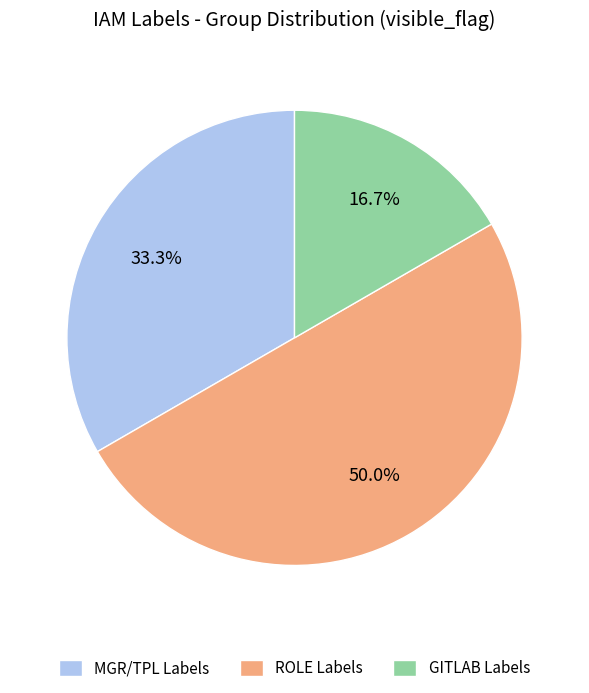

Which slice is the smallest?

GITLAB Labels